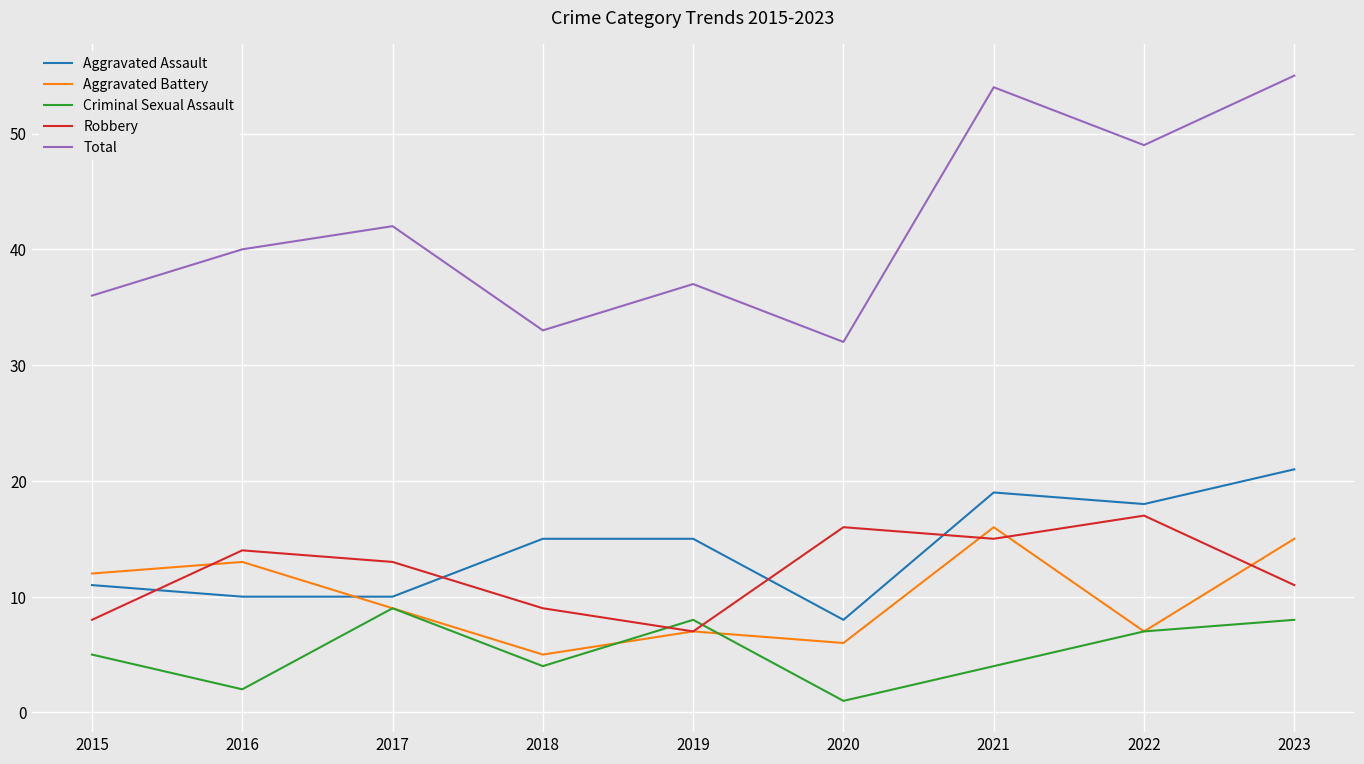

Is it true that Total equals 32 at 2020?

True